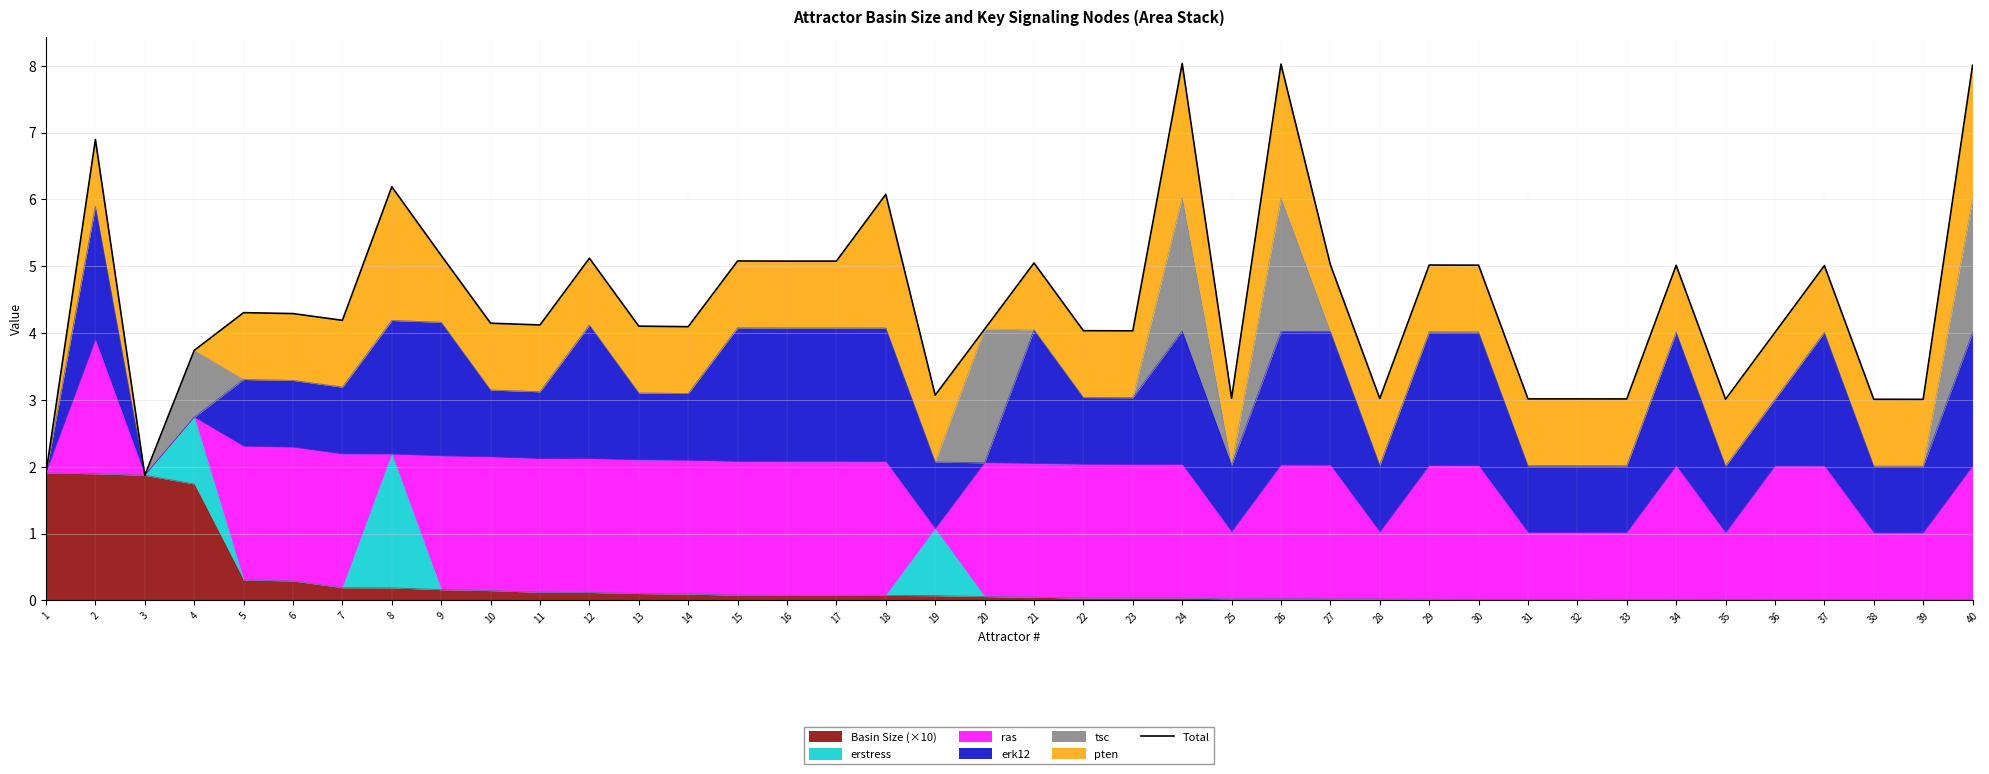

Reading left to right, what are all the values shown in this chart?

1.9	6.9	1.9	3.7	4.3	4.3	4.2	6.2	5.2	4.1	4.1	5.1	4.1	4.1	5.1	5.1	5.1	6.1	3.1	4.1	5.0	4.0	4.0	8.0	3.0	8.0	5.0	3.0	5.0	5.0	3.0	3.0	3.0	5.0	3.0	4.0	5.0	3.0	3.0	8.0